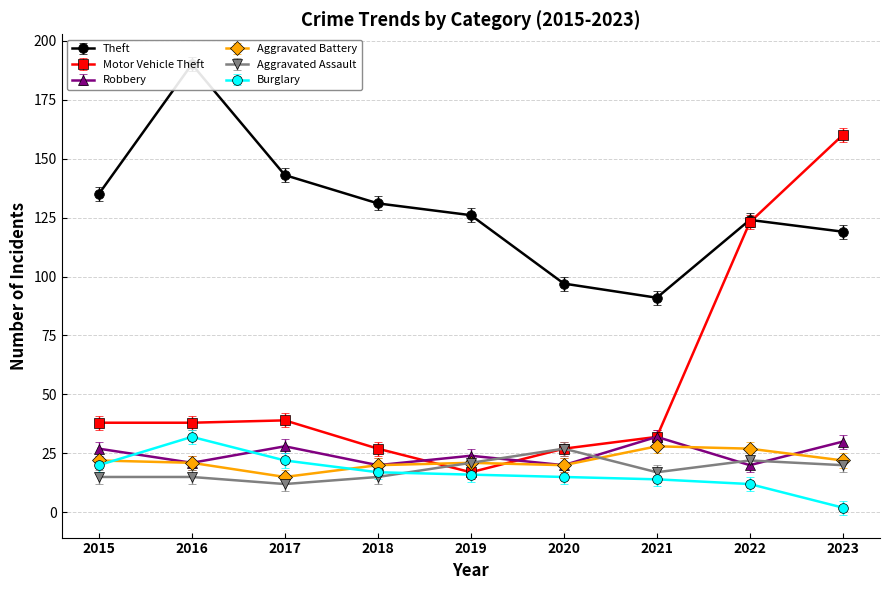

True or false: Burglary has a value of 2 at 2023.

True